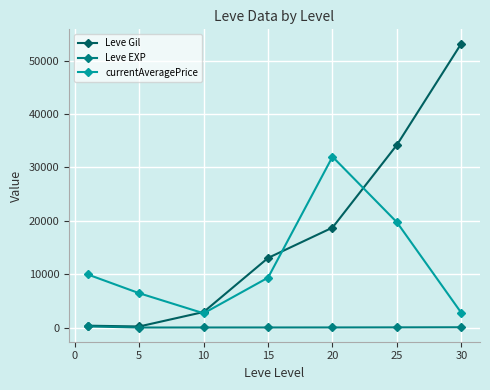

In currentAveragePrice, how many points are lower than both neighbors (excluding endpoints)?

1